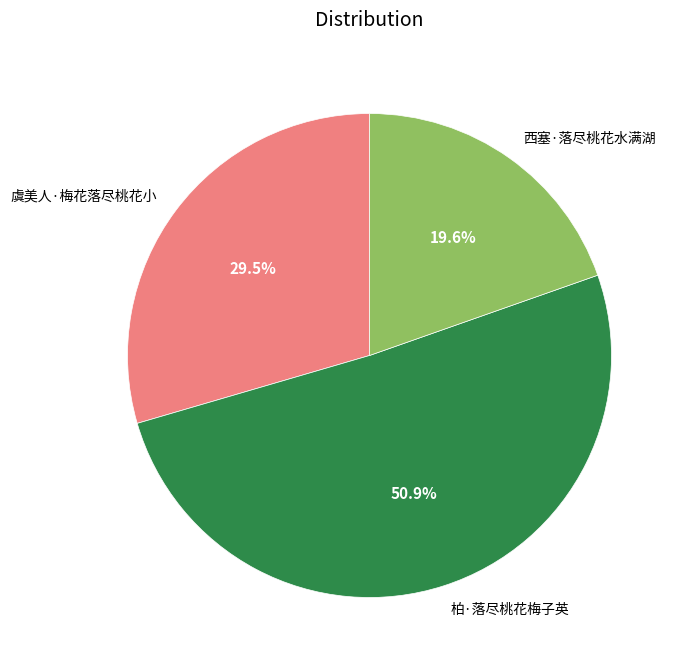

Which category has the biggest portion of the pie?

柏·落尽桃花梅子英